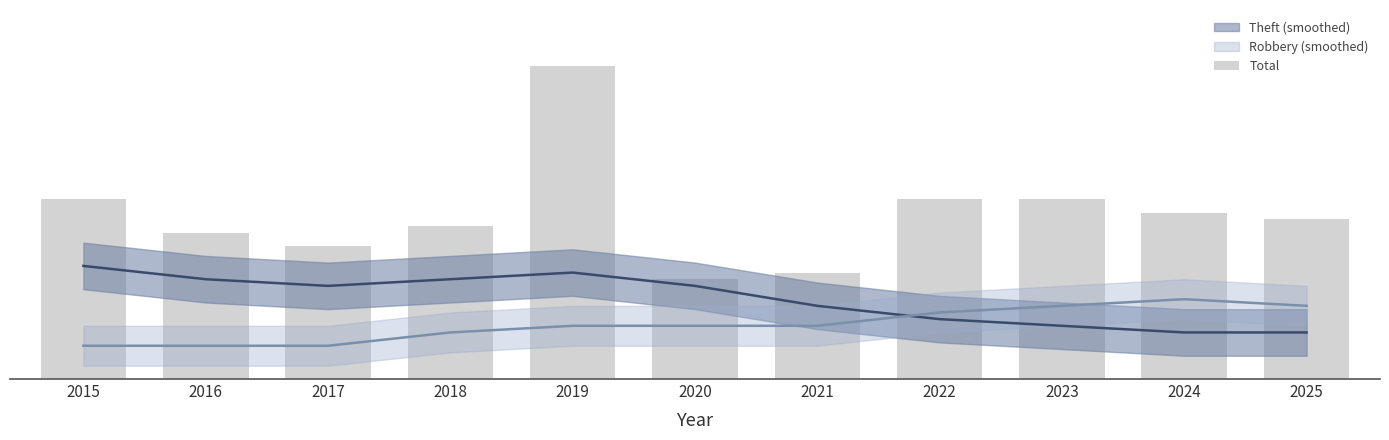

What is the sum of the values at 2025 and 2016?

46